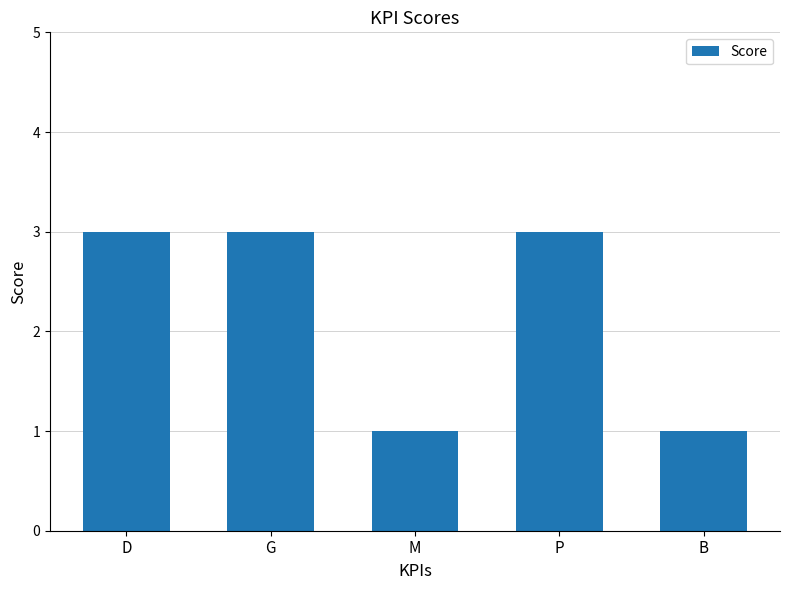

Does the chart contain any negative values?

No